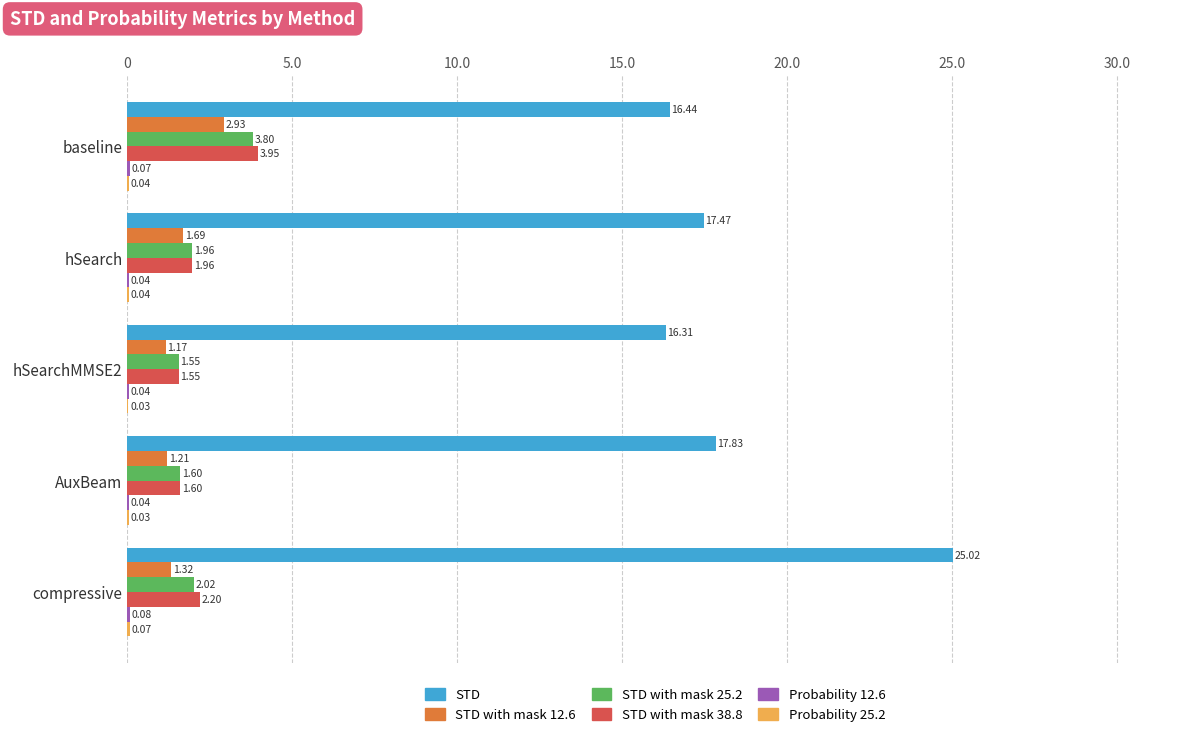

Which category has the highest value in the STD with mask 25.2 series?

baseline